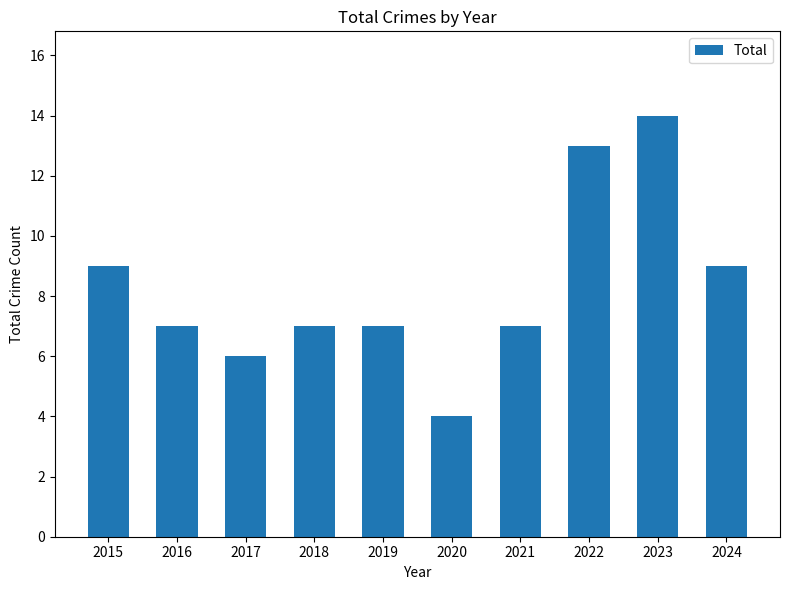

What is the average value?

8